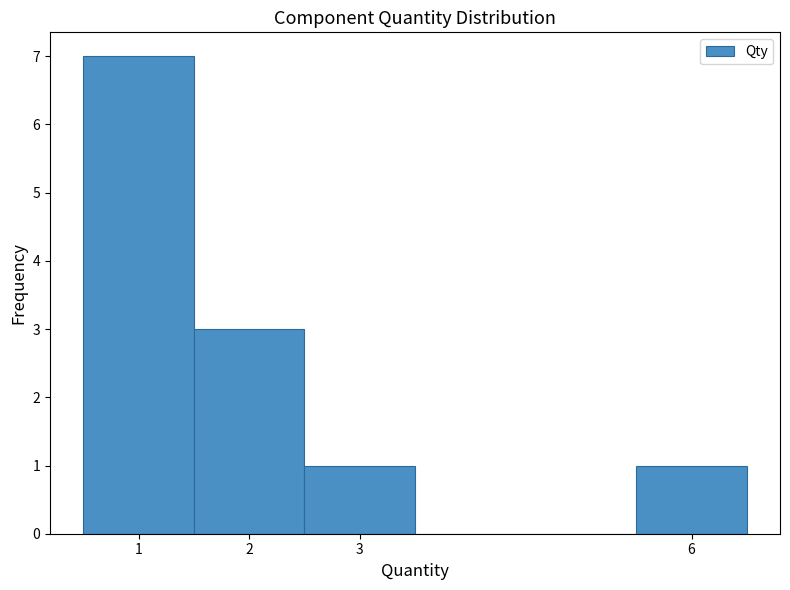

Reading left to right, list every bar in this chart as the range it spans on the x-axis followed by its height. The values are not printed on the chart, so give them approximately, as read against the axis.

0.5 to 1.5: 7
1.5 to 2.5: 3
2.5 to 3.5: 1
3.5 to 4.5: 0
4.5 to 5.5: 0
5.5 to 6.5: 1